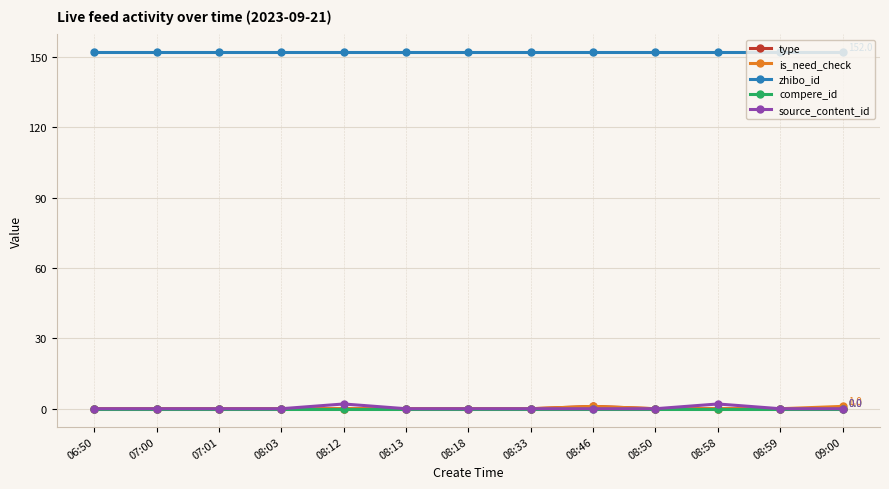

Is it true that source_content_id equals 0.0 at 09:00?

True